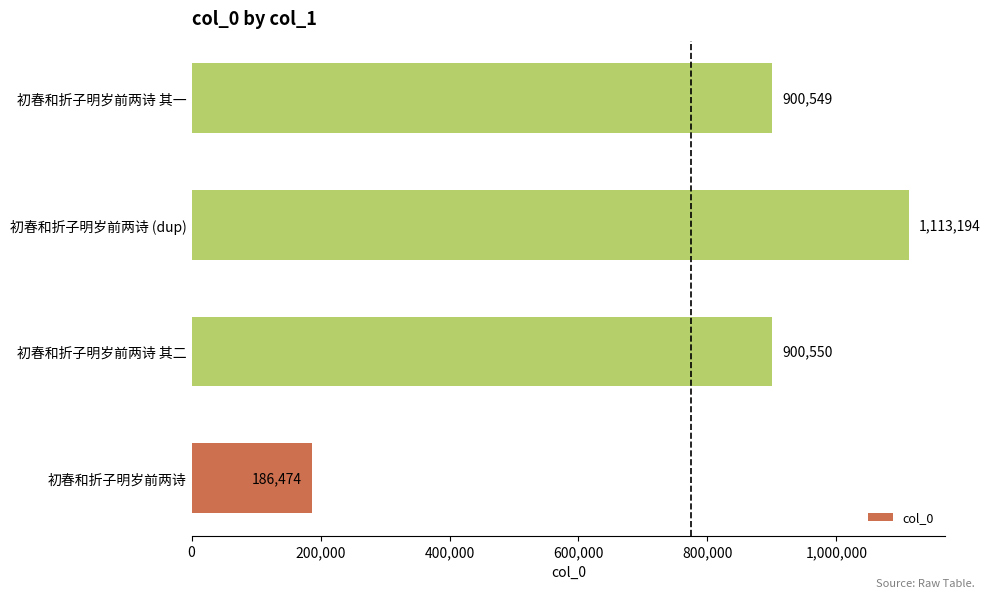

Which has a higher value, 初春和折子明岁前两诗 其二 or 初春和折子明岁前两诗 其一?

初春和折子明岁前两诗 其二